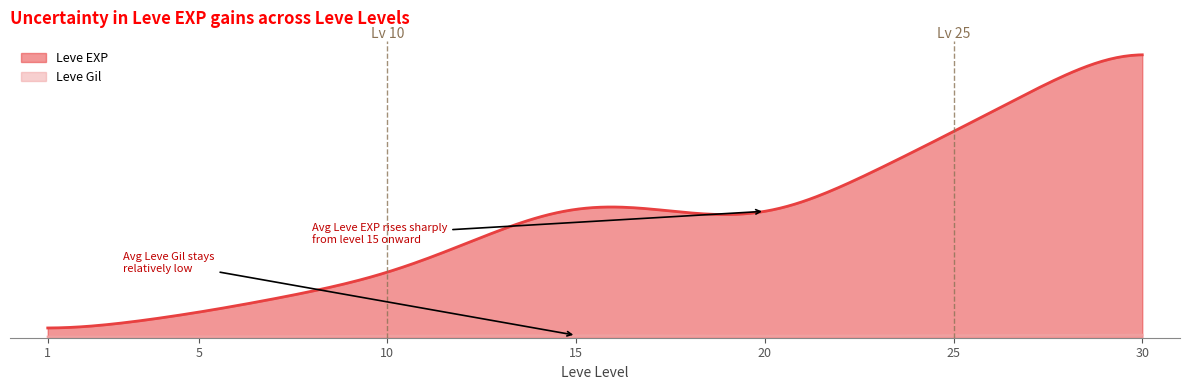

Is it true that Leve EXP equals 720 at 1?

True